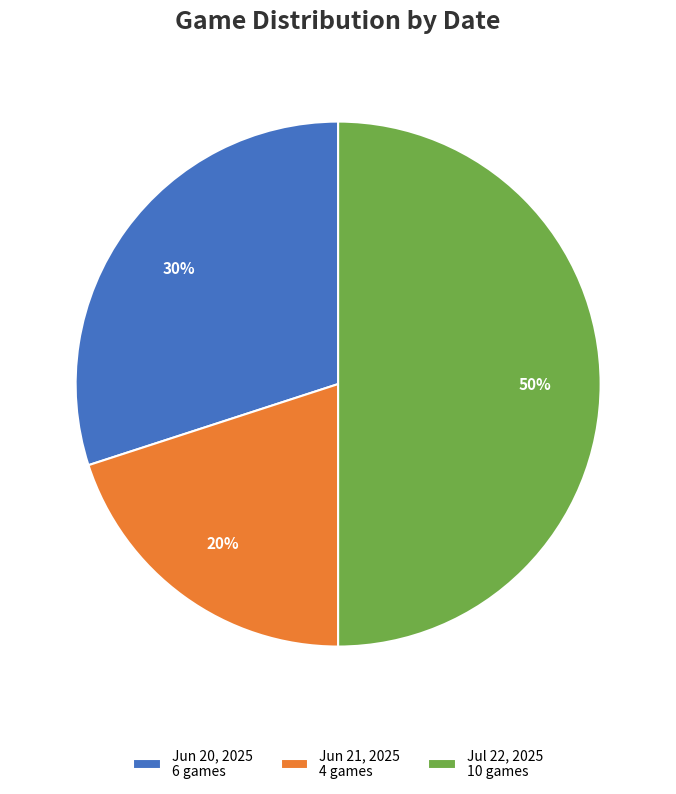

Is Jun 20, 2025 6 games the majority of the pie?

No